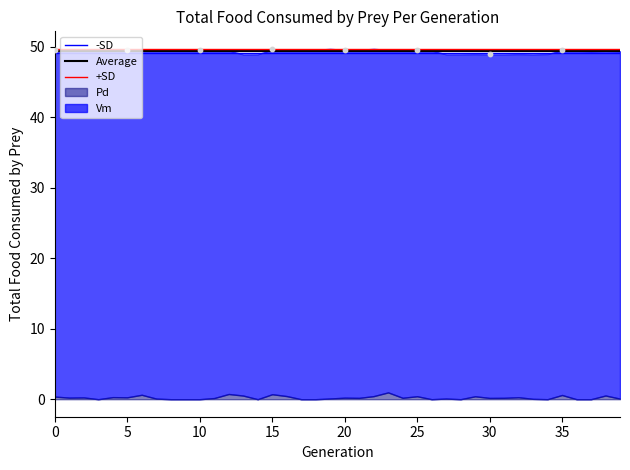

Which series has the widest spread of Y values?

Vm